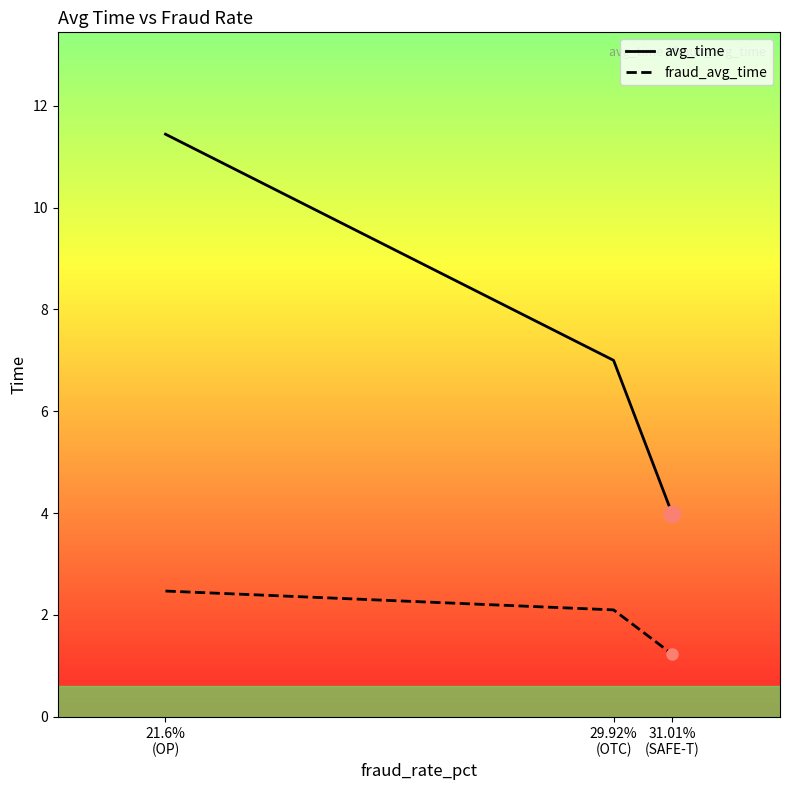

What is the label of the 3rd point from the left?

31.01%
(SAFE-T)